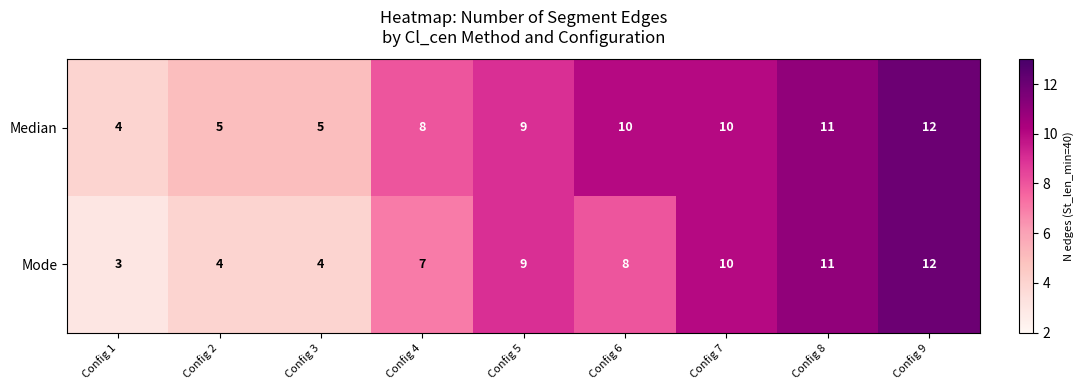

Reading left to right, list all the values displayed in this chart.

Median: Config 1=4	Config 2=5	Config 3=5	Config 4=8	Config 5=9	Config 6=10	Config 7=10	Config 8=11	Config 9=12
Mode: Config 1=3	Config 2=4	Config 3=4	Config 4=7	Config 5=9	Config 6=8	Config 7=10	Config 8=11	Config 9=12